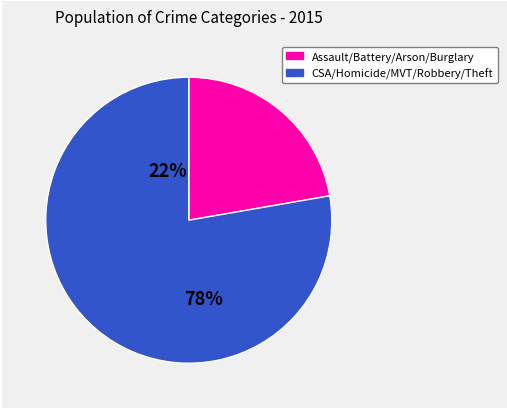

True or false: Robbery accounts for 22% of the total.

False